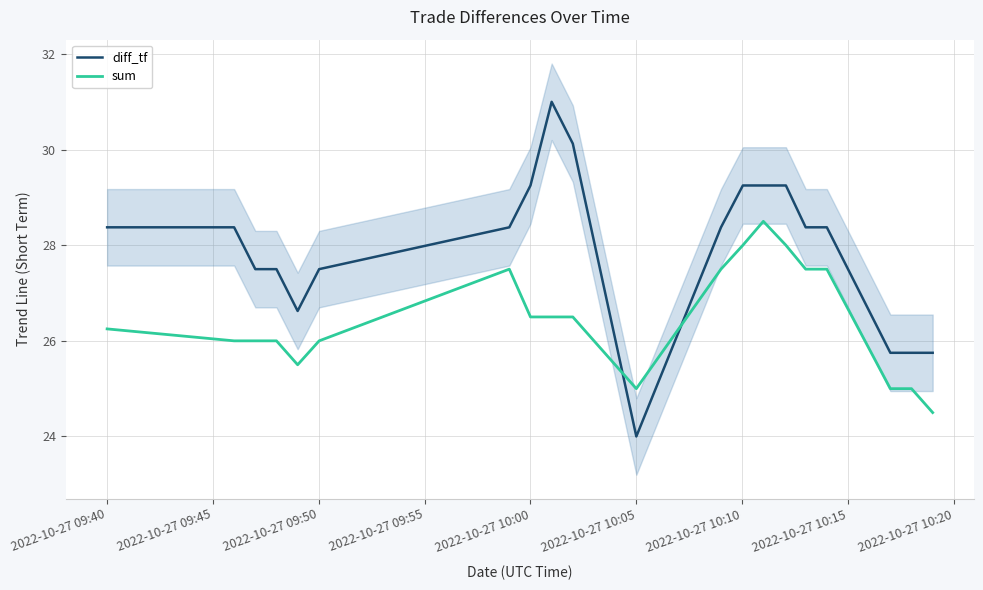

After their last crossing, which series has the higher values: diff_tf or sum?

diff_tf